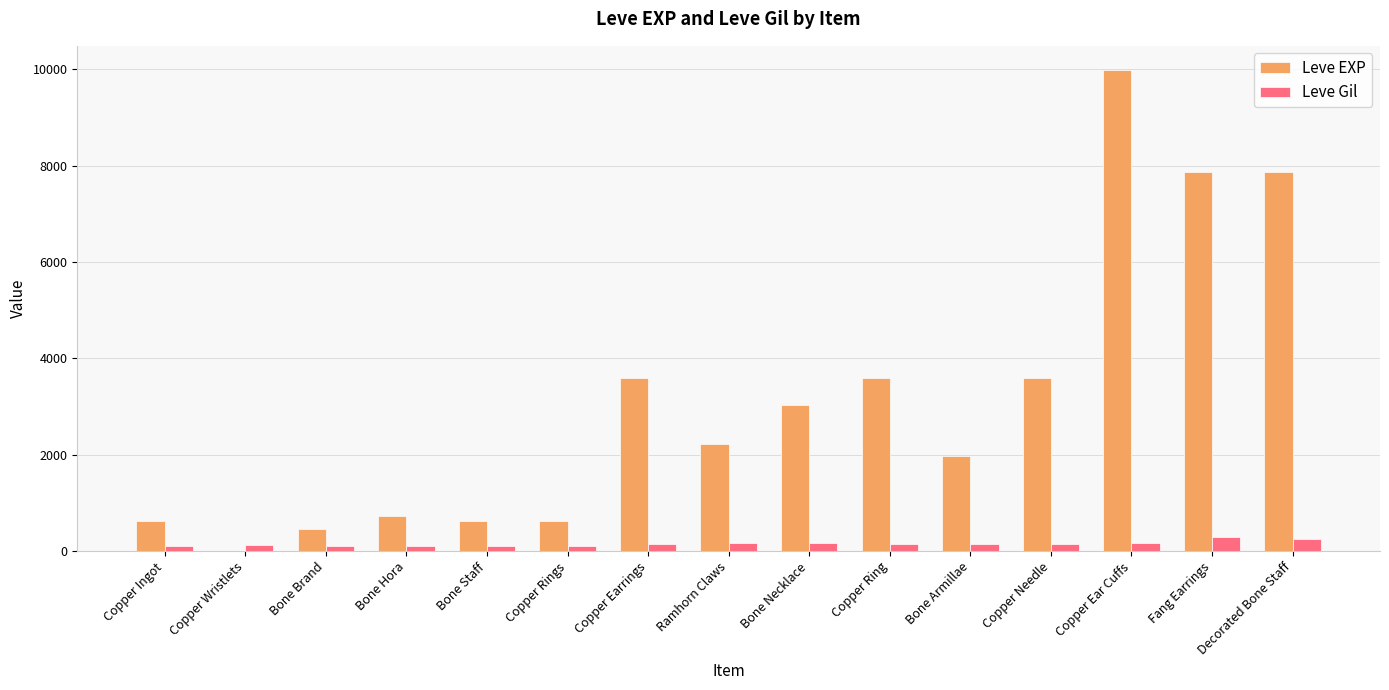

Is it true that Leve EXP equals 3600 at Copper Ring?

True